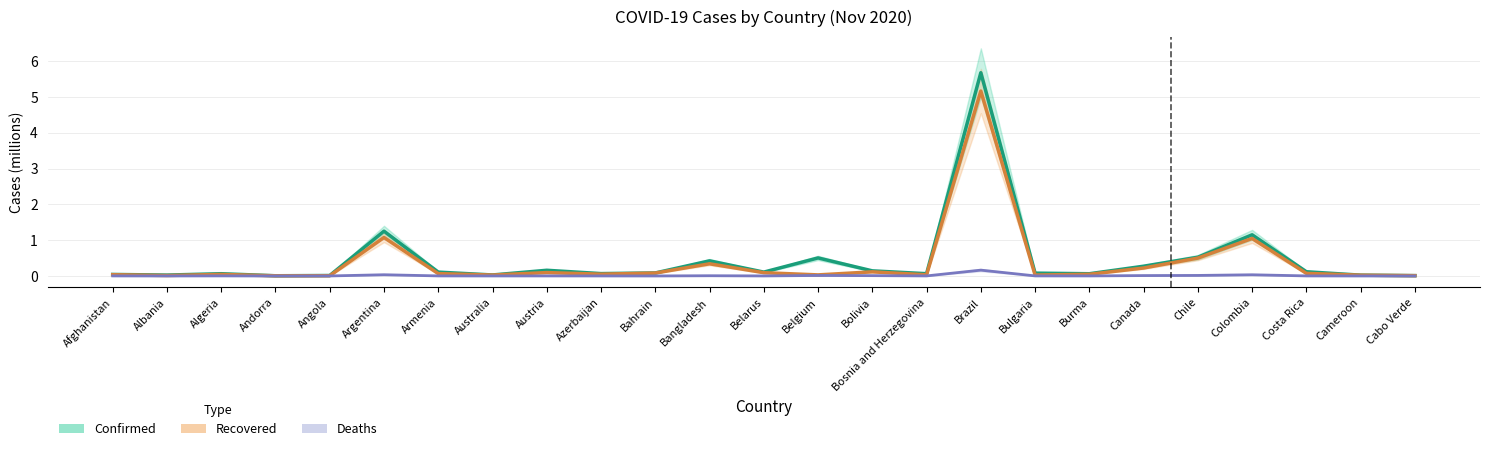

How many series are shown in this chart?

3